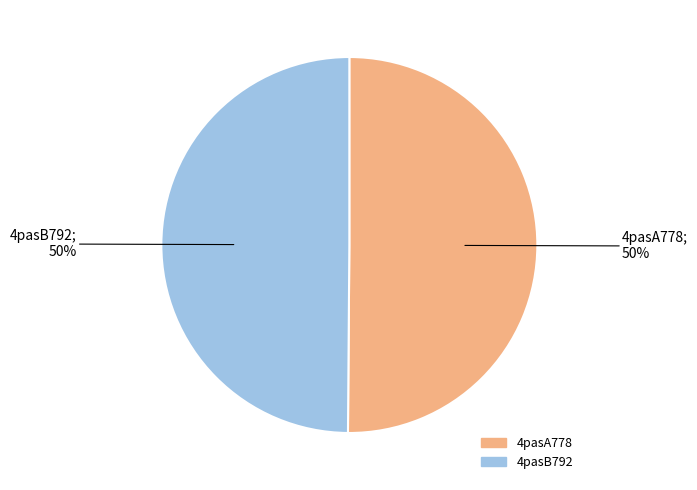

To the nearest percent, what percentage of the pie is 4pasA778?

50%